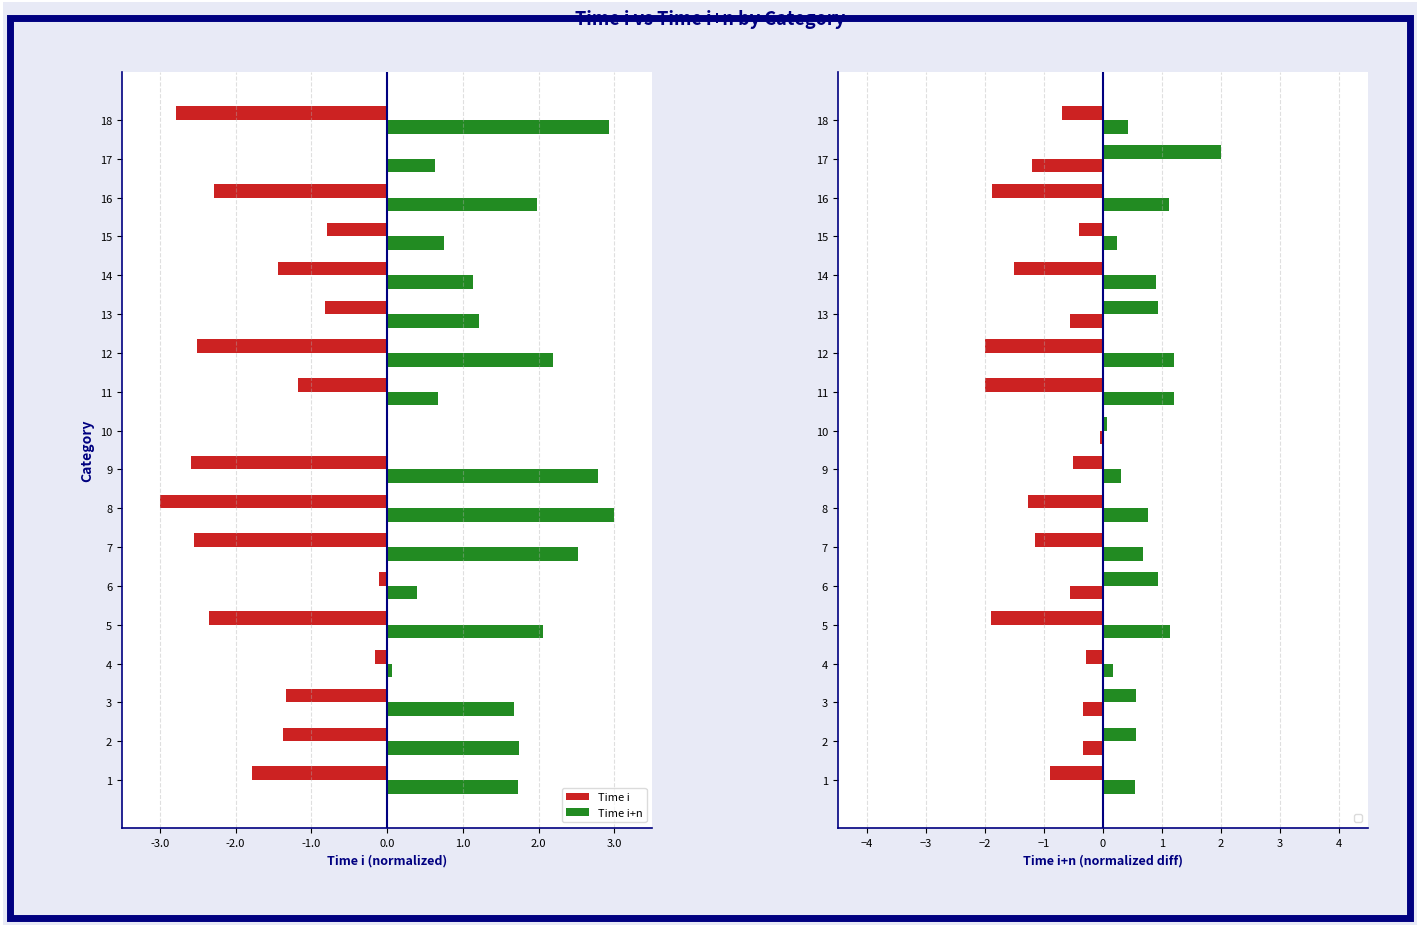

Reading left to right, extract all data points from this chart.

Time i: -1.8	-1.4	-1.3	-0.2	-2.4	-0.1	-2.5	-3.0	-2.6	0.0	-1.2	-2.5	-0.8	-1.4	-0.8	-2.3	-0.0	-2.8
Time i+n: 1.7	1.7	1.7	0.1	2.1	0.4	2.5	3.0	2.8	0.0	0.7	2.2	1.2	1.1	0.8	2.0	0.6	2.9